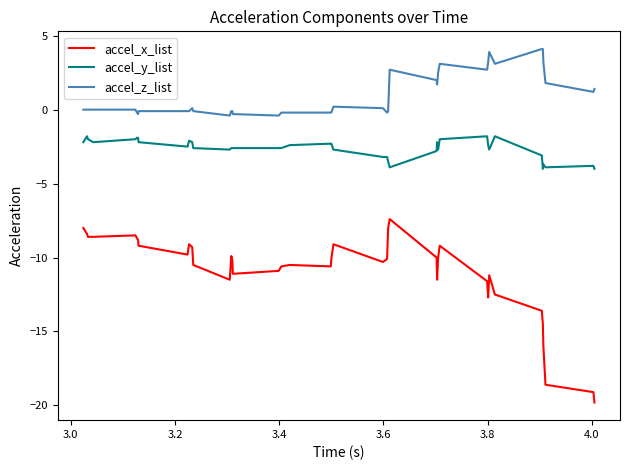

Which series has the widest spread of values?

accel_x_list